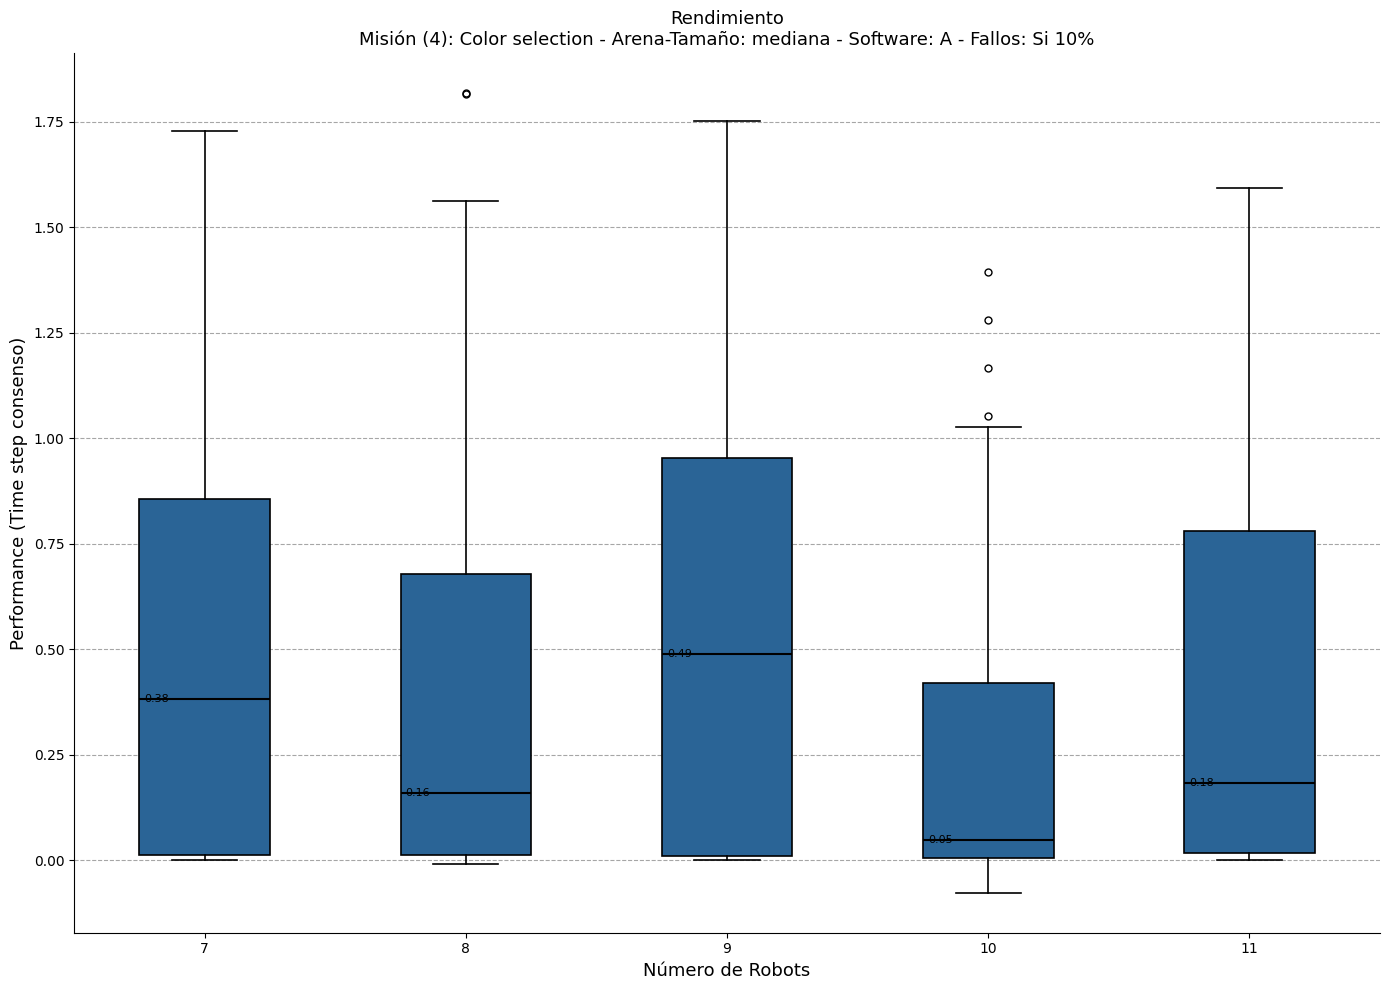

Comparing the boxes themselves (not the whiskers), which one is the tallest?

9